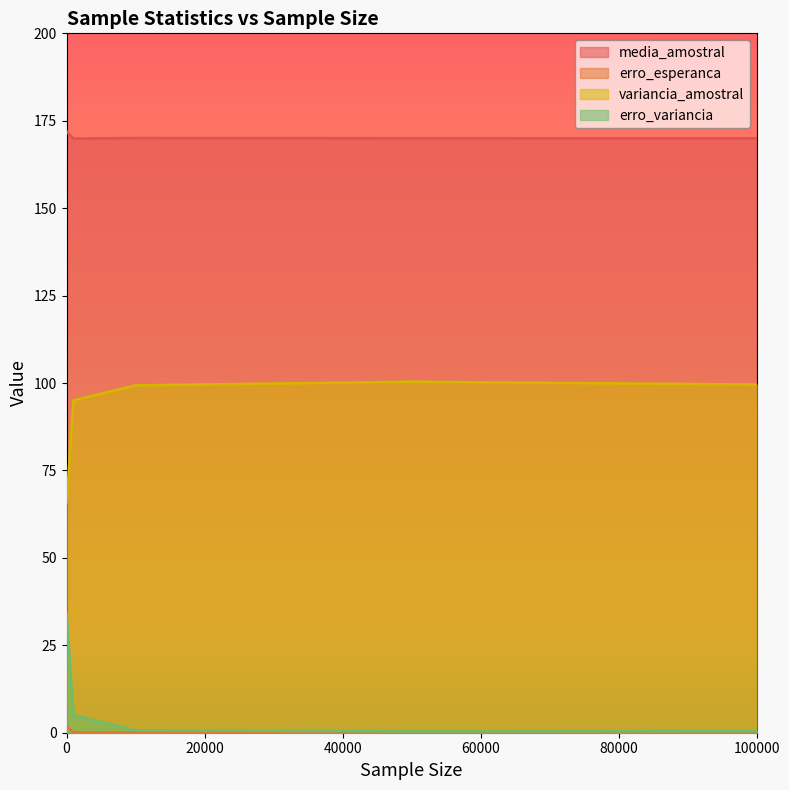

Which series has the widest spread of values?

variancia_amostral